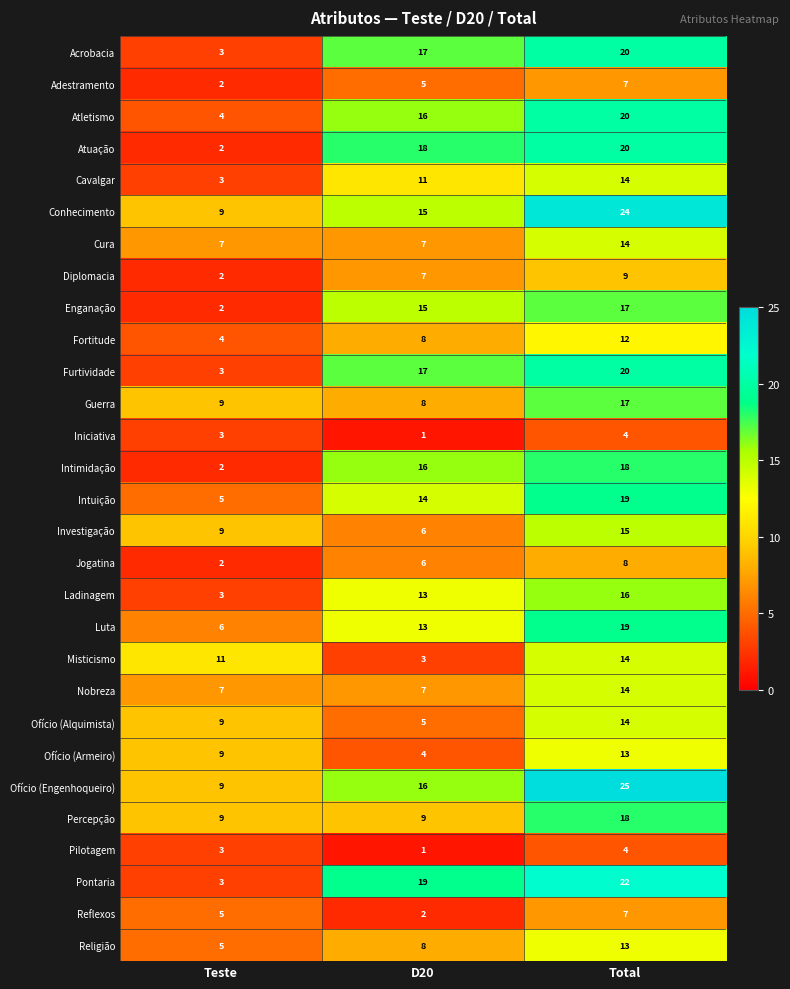

What is the difference between the Atletismo values at Teste and D20?

12